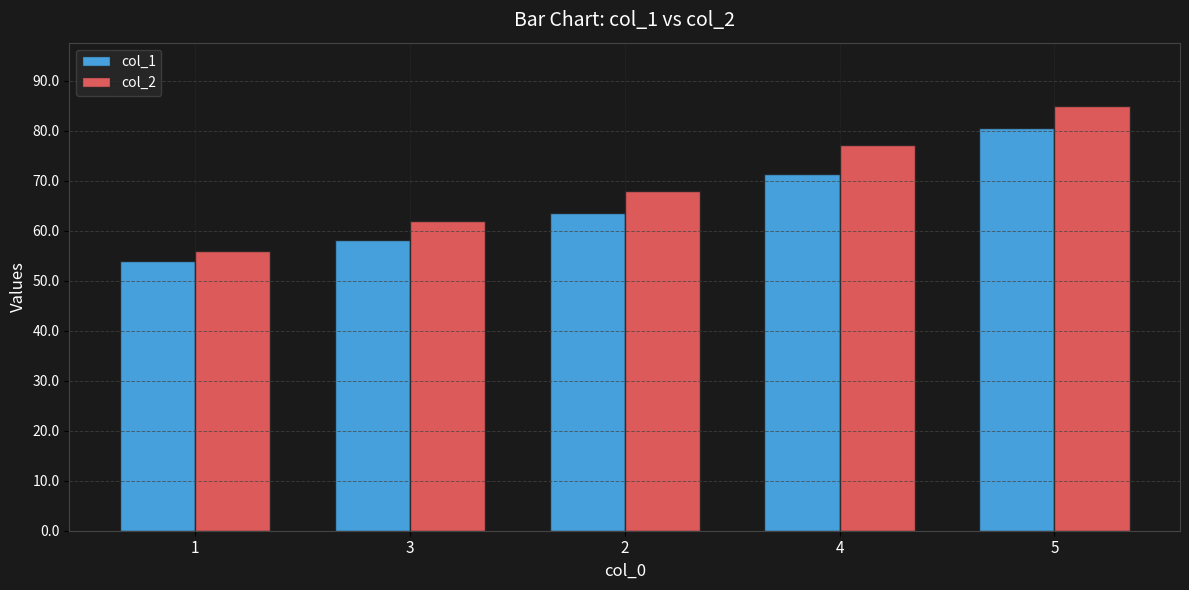

How many groups of bars are there?

5